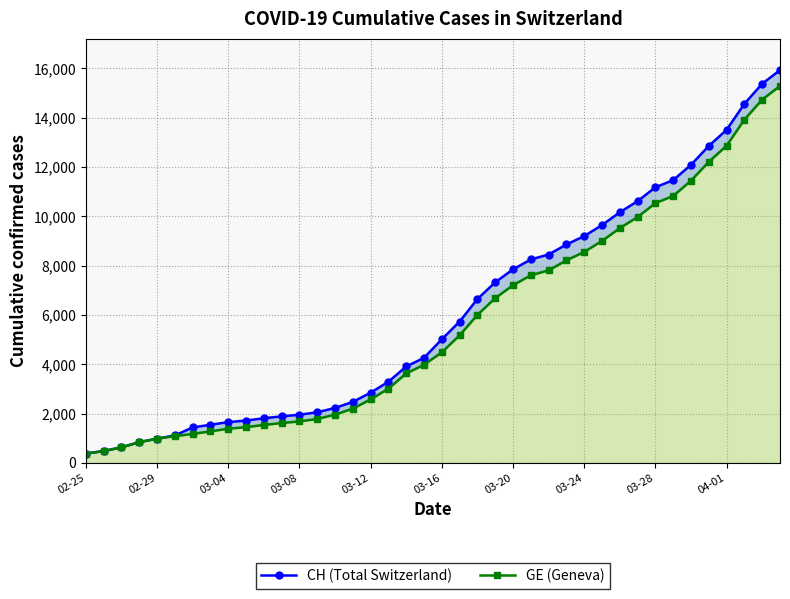

The value of CH (Total Switzerland) at 19 is 1146. True or false?

False